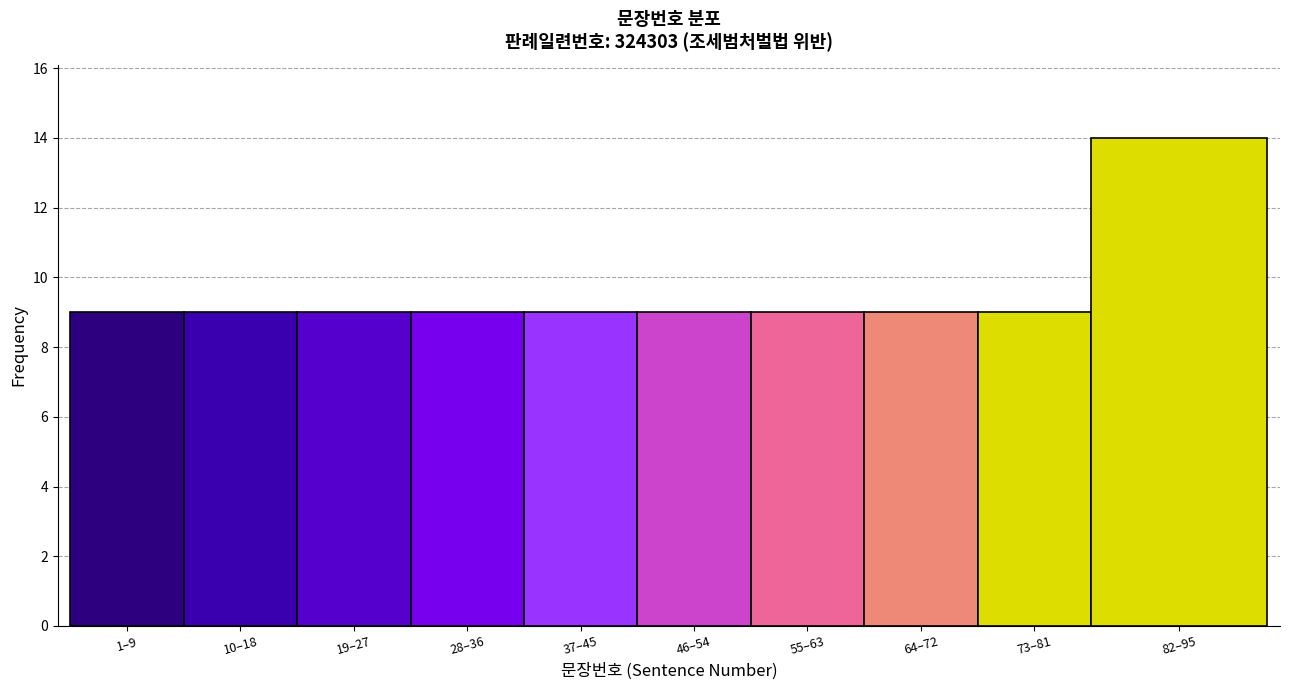

Reading right to left, extract all data points from this chart.

82–95=14	73–81=9	64–72=9	55–63=9	46–54=9	37–45=9	28–36=9	19–27=9	10–18=9	1–9=9